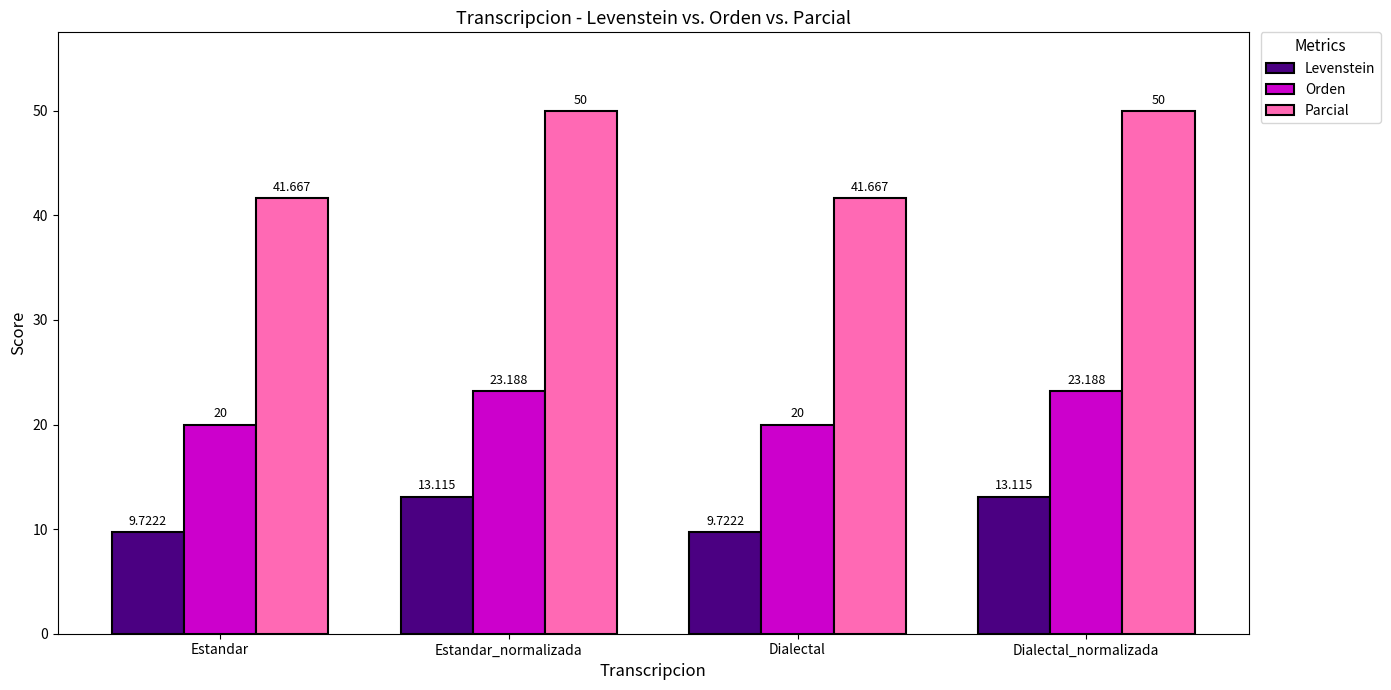

Is the value of Orden at Estandar greater than the value of Parcial at Dialectal_normalizada?

No